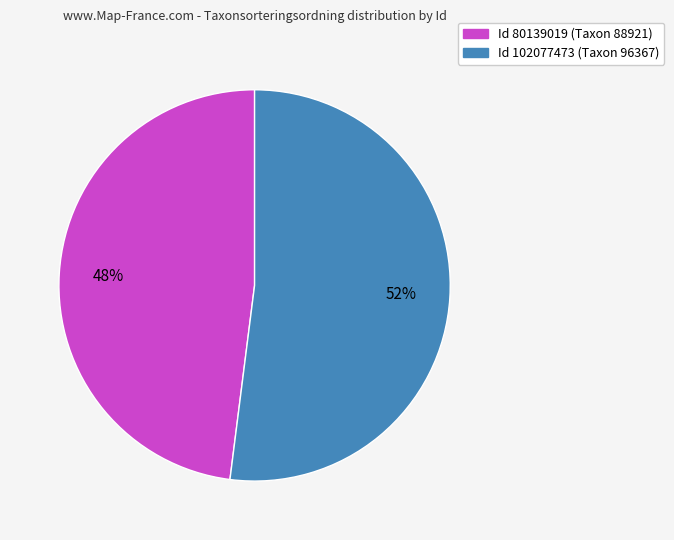

To the nearest percent, what is the difference between the largest and smallest slice percentages?

4%